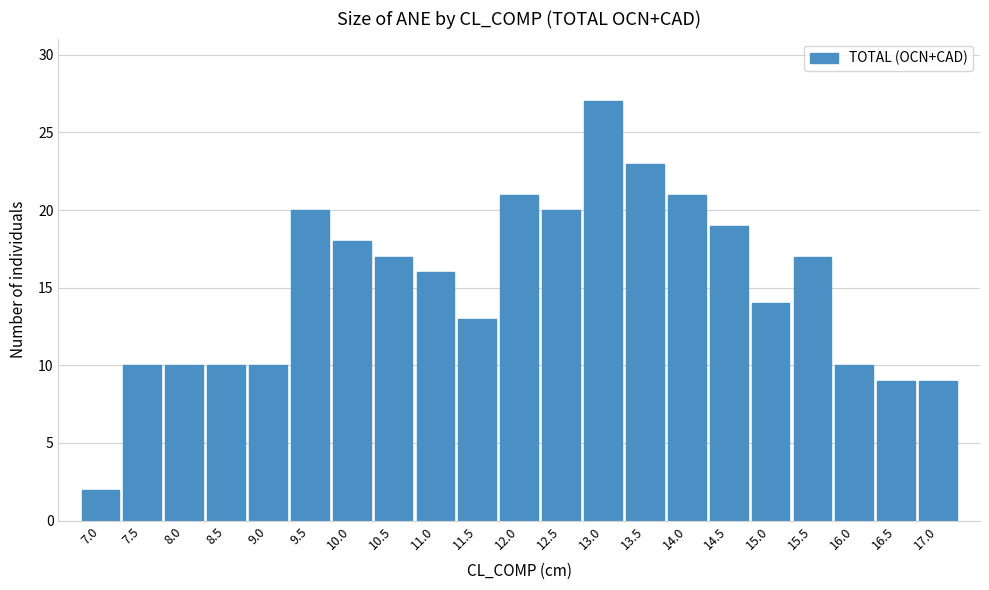

Reading right to left, list all the values displayed in this chart.

17.0=9	16.5=9	16.0=10	15.5=17	15.0=14	14.5=19	14.0=21	13.5=23	13.0=27	12.5=20	12.0=21	11.5=13	11.0=16	10.5=17	10.0=18	9.5=20	9.0=10	8.5=10	8.0=10	7.5=10	7.0=2